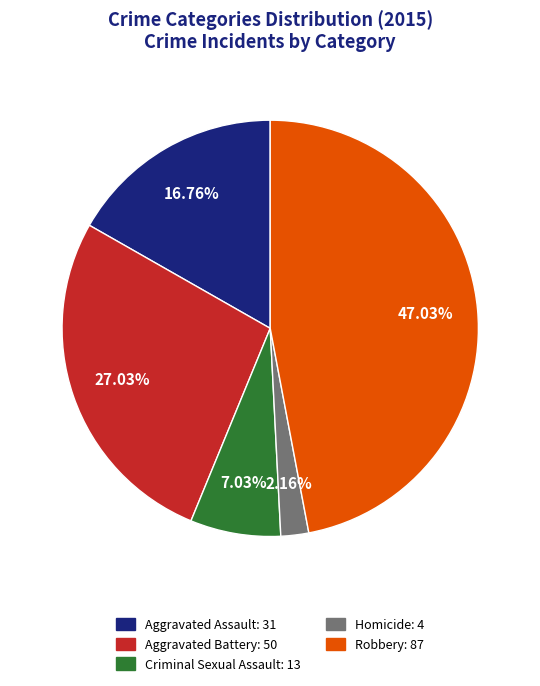

The Aggravated Battery slice represents 27% of the pie. True or false?

True